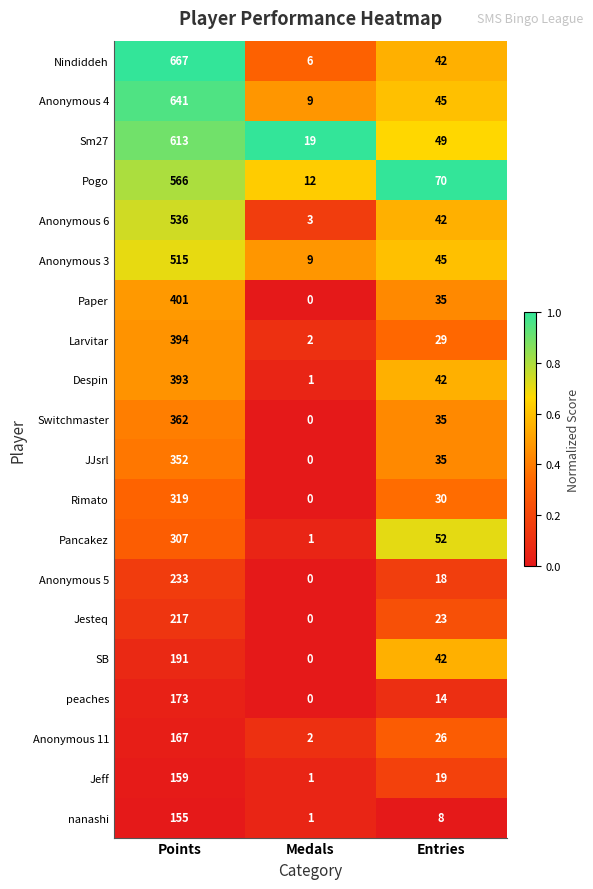

What is the difference between the highest and lowest values at Entries?

62